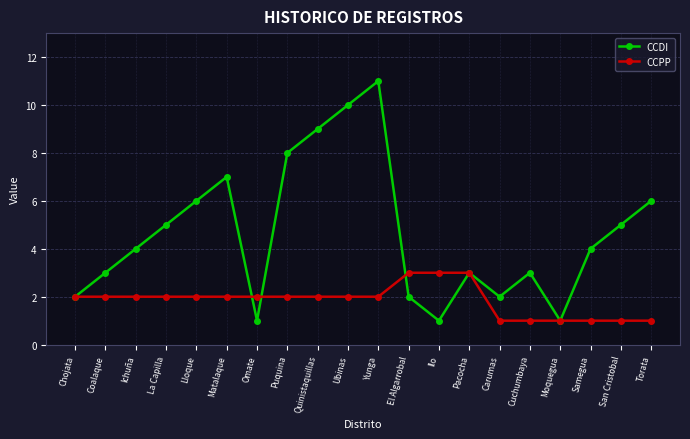

What is the sum of the CCDI values at Torata and Cuchumbaya?

9